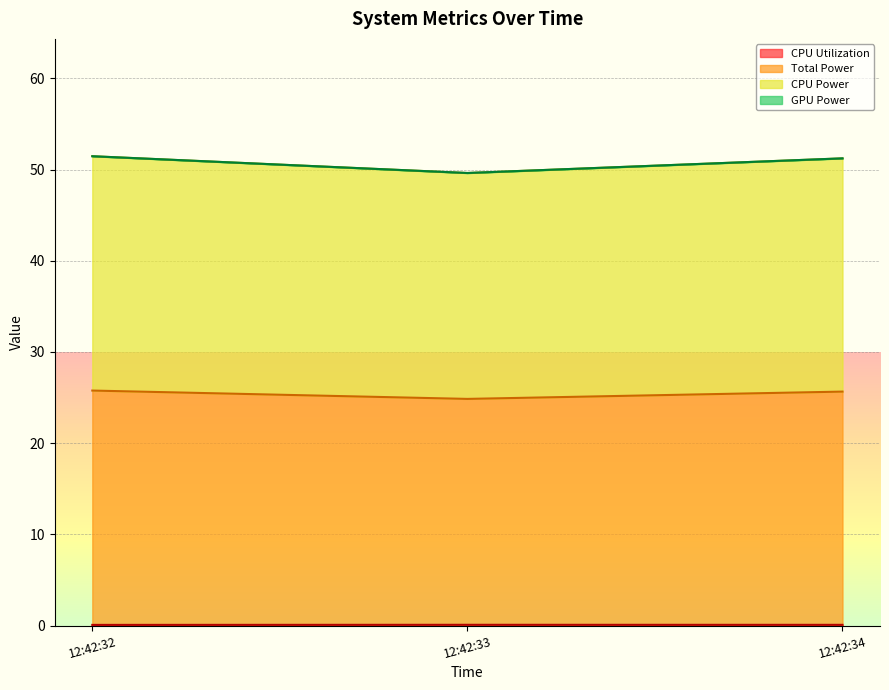

What is the total value across all series at 12:42:34?

102.5